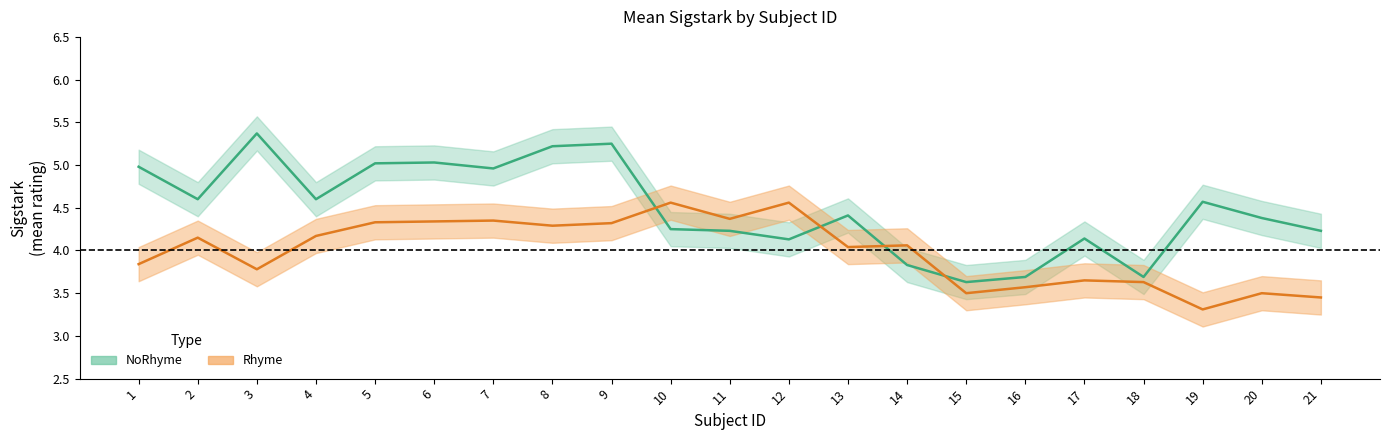

What is the difference between the second highest and minimum values in the NoRhyme_lower series?

1.6